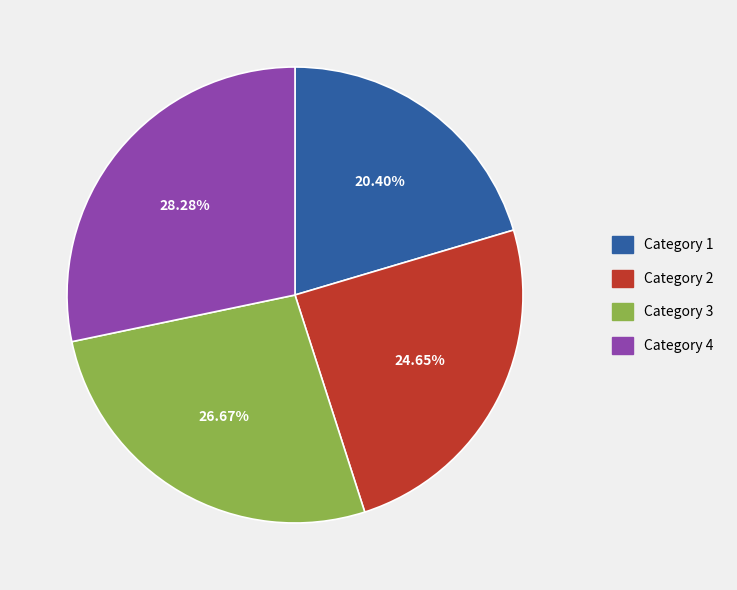

Is there a majority slice in this chart?

No